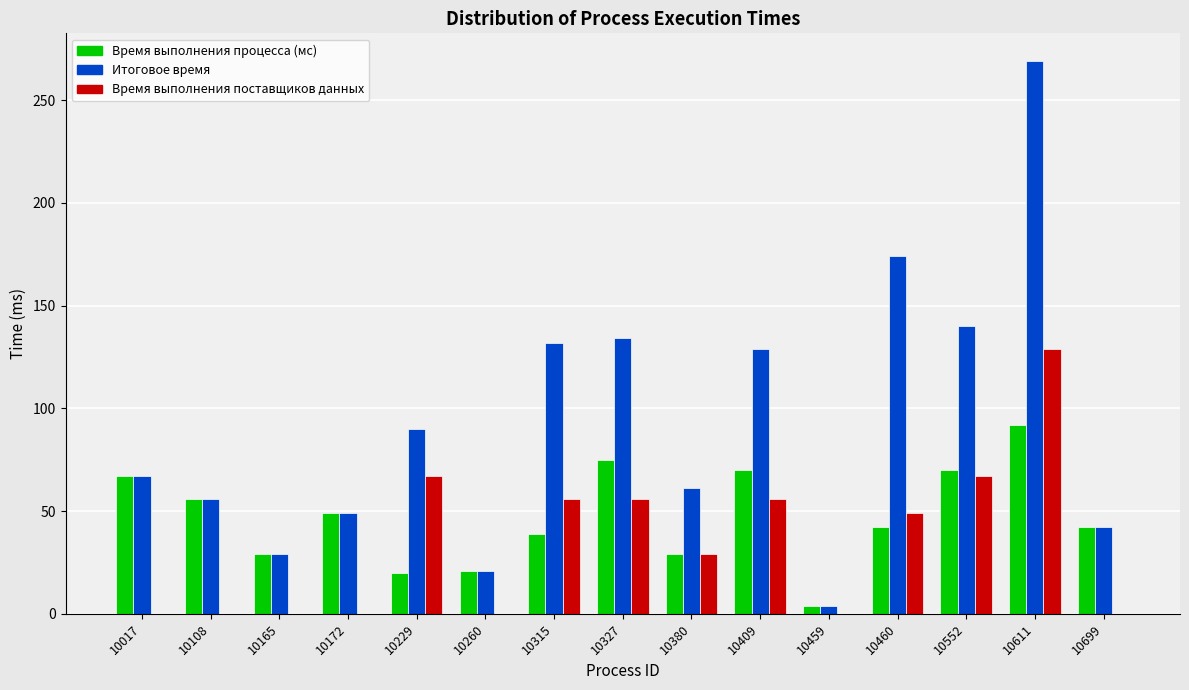

Which series has the largest range (max minus min)?

Итоговое время